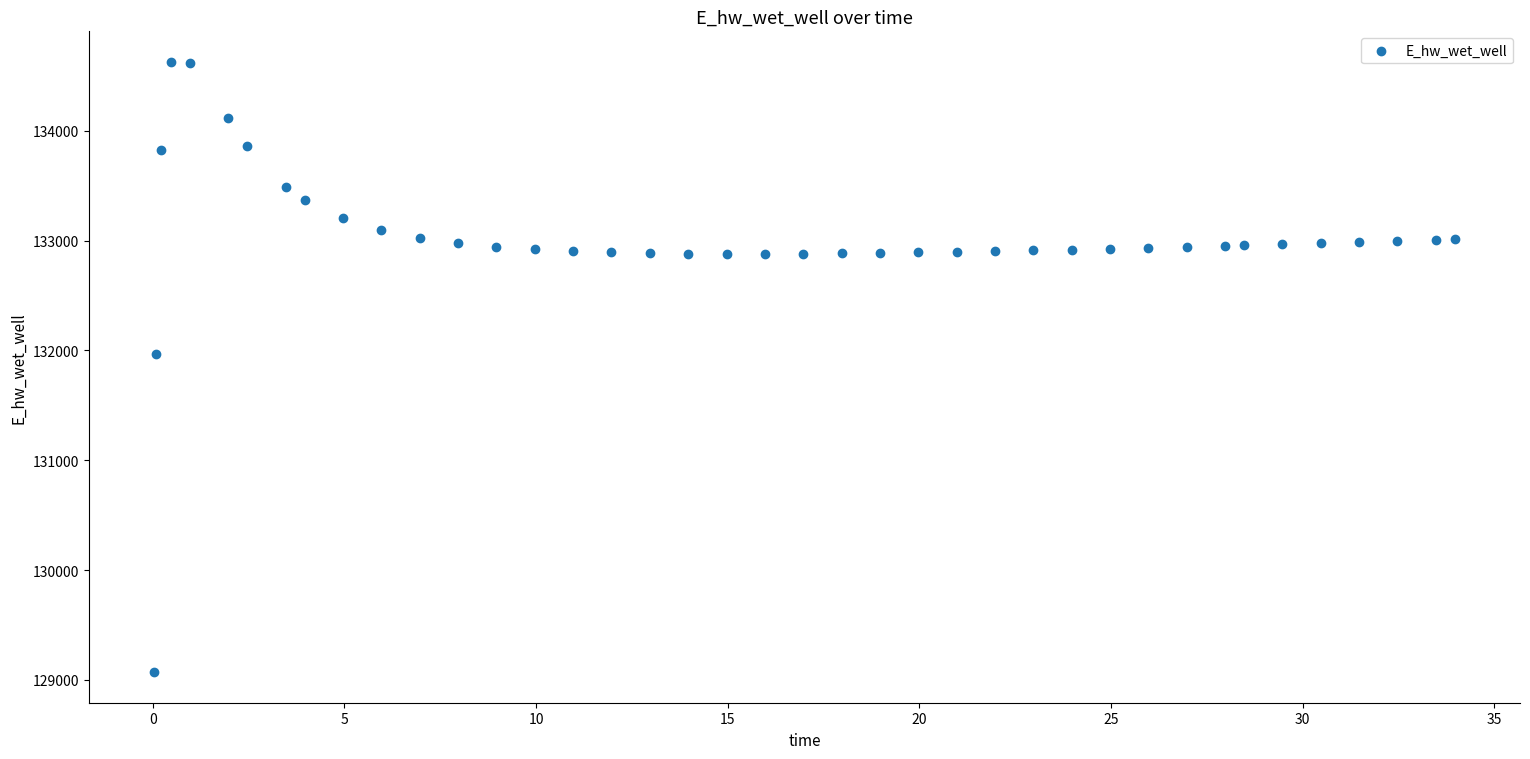

What Y value in the scatter plot is closest to 131849?

131970.0